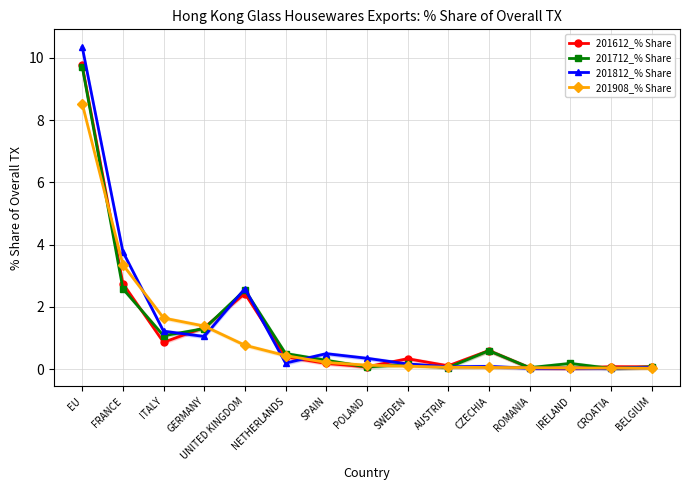

Which series has the largest range (max minus min)?

201812_% Share